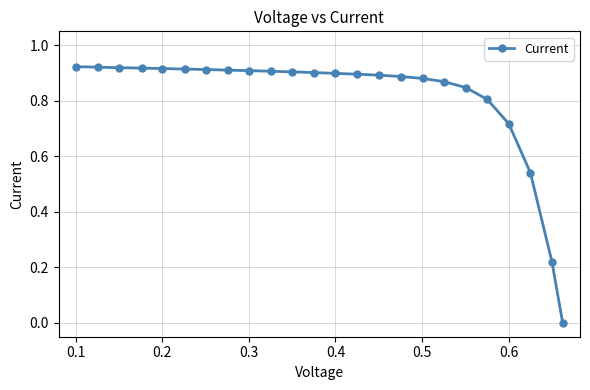

What is the difference between the second highest and minimum values?

0.9